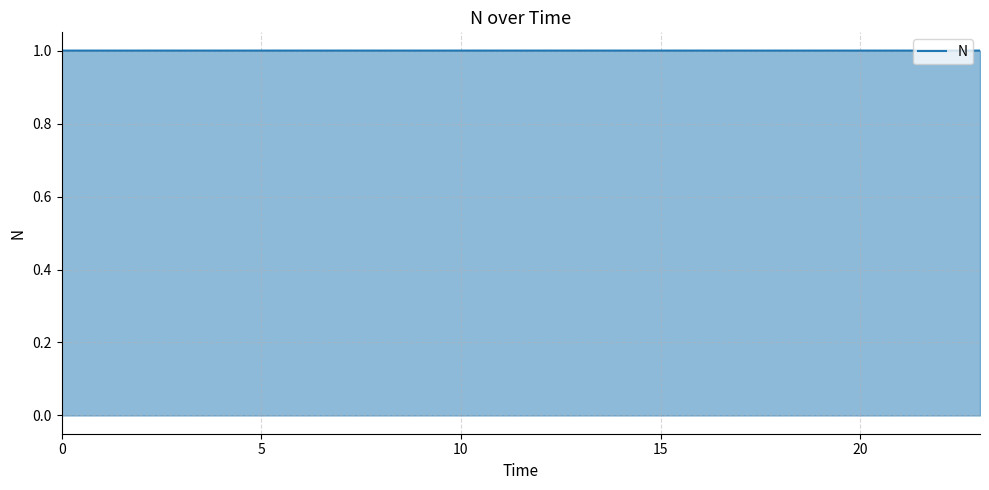

What is the maximum value shown in the chart?

1.0